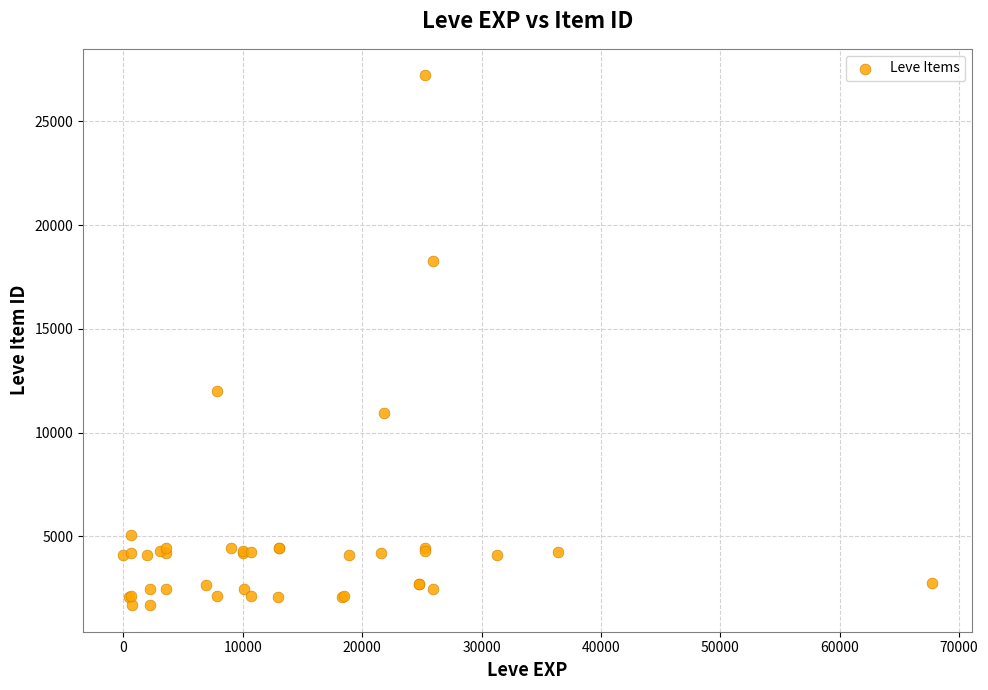

What Y value in the scatter plot is closest to 14448?

12018